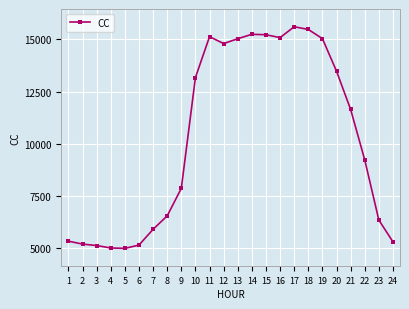

Which has a higher value, 20 or 24?

20